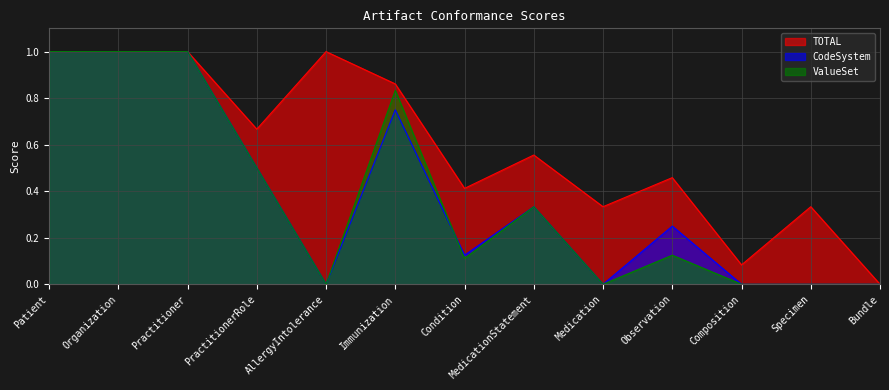

Rank the categories by CodeSystem value from lowest to highest.

AllergyIntolerance, Medication, Composition, Specimen, Bundle, Condition, Observation, MedicationStatement, PractitionerRole, Immunization, Patient, Organization, Practitioner